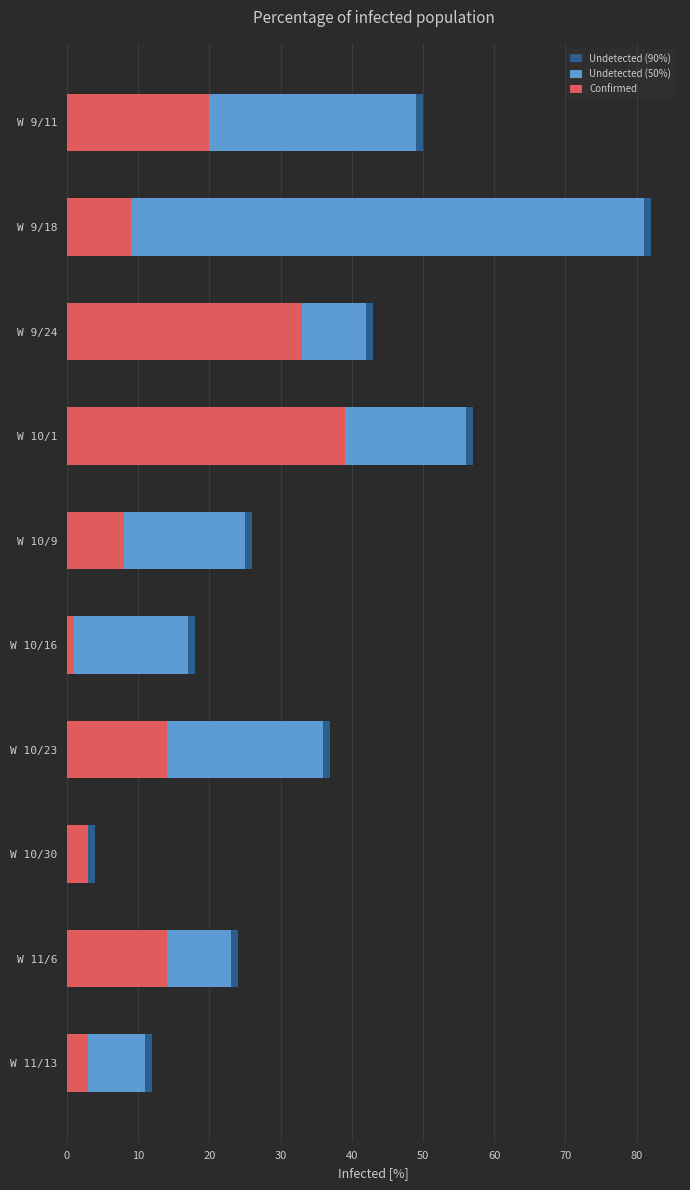

True or false: Confirmed has a value of 9 at W 9/18.

True